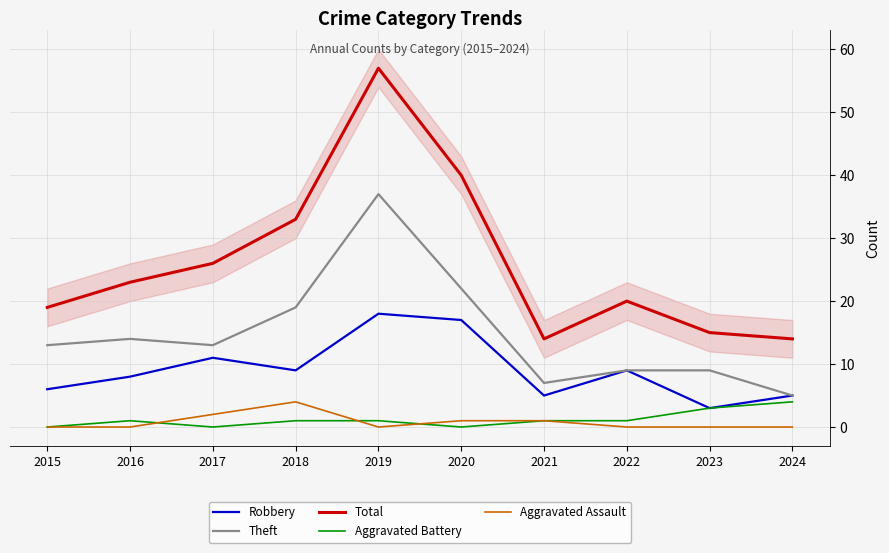

True or false: Theft and Robbery cross at least once.

False